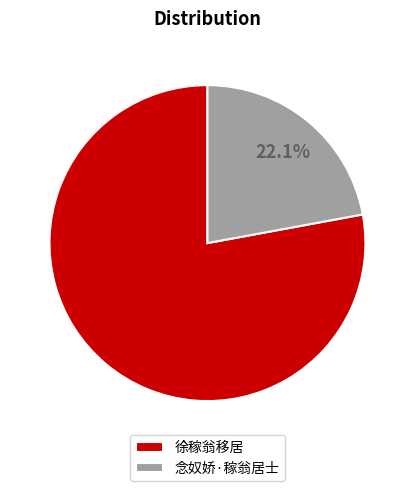

Combined, what portion of the pie is 念奴娇·稼翁居士 and 徐稼翁移居?

100.0%